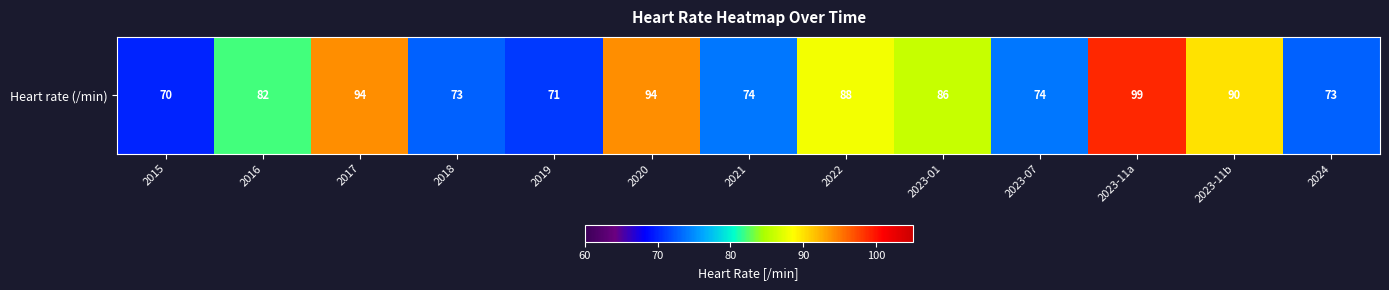

Which has a higher value, 2016 or 2023-01?

2023-01